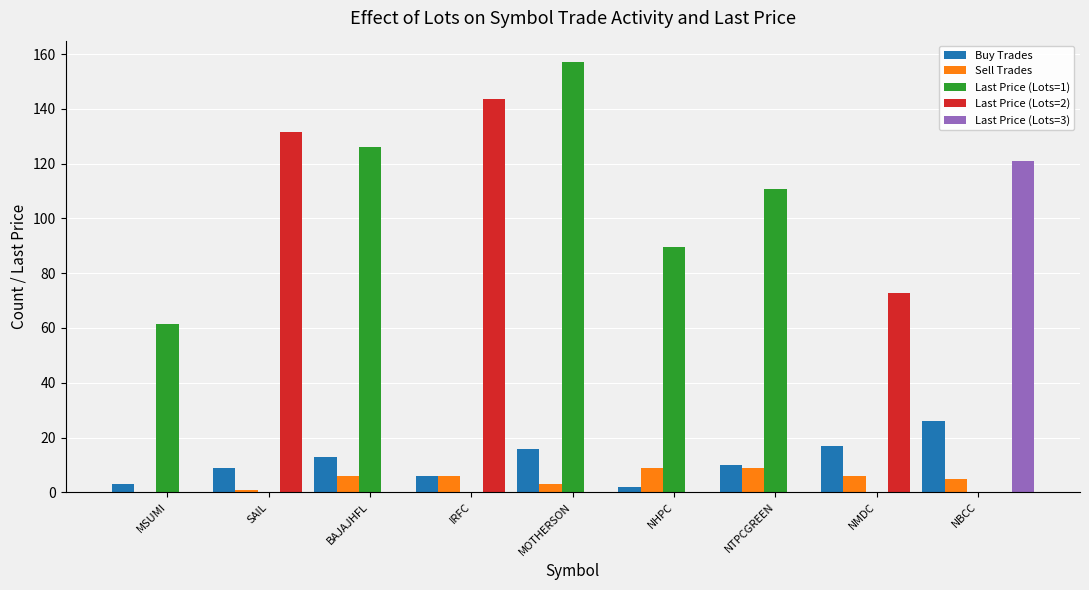

Reading left to right, list all the values displayed in this chart.

Buy Trades: 3.0	9.0	13.0	6.0	16.0	2.0	10.0	17.0	26.0
Sell Trades: 0.0	1.0	6.0	6.0	3.0	9.0	9.0	6.0	5.0
Last Price (Lots=1): 61.6	0.0	126.0	0.0	157.0	89.6	110.7	0.0	0.0
Last Price (Lots=2): 0.0	131.7	0.0	143.7	0.0	0.0	0.0	72.6	0.0
Last Price (Lots=3): 0.0	0.0	0.0	0.0	0.0	0.0	0.0	0.0	120.9